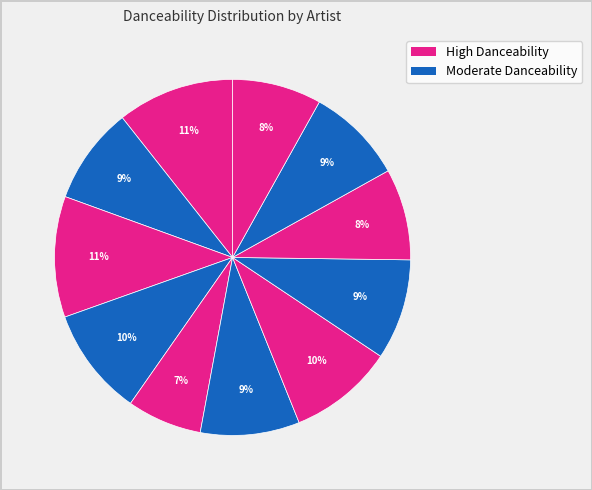

How many slices are in this pie chart?

11